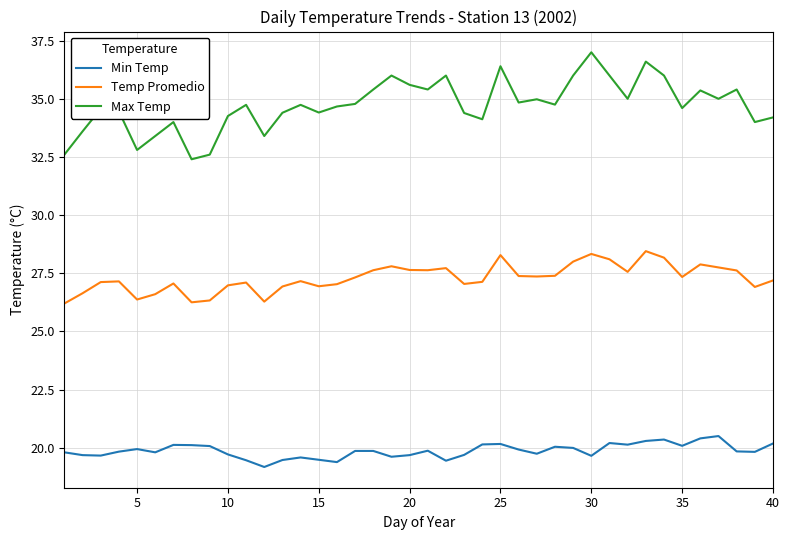

True or false: Min Temp and Temp Promedio intersect in this chart.

False